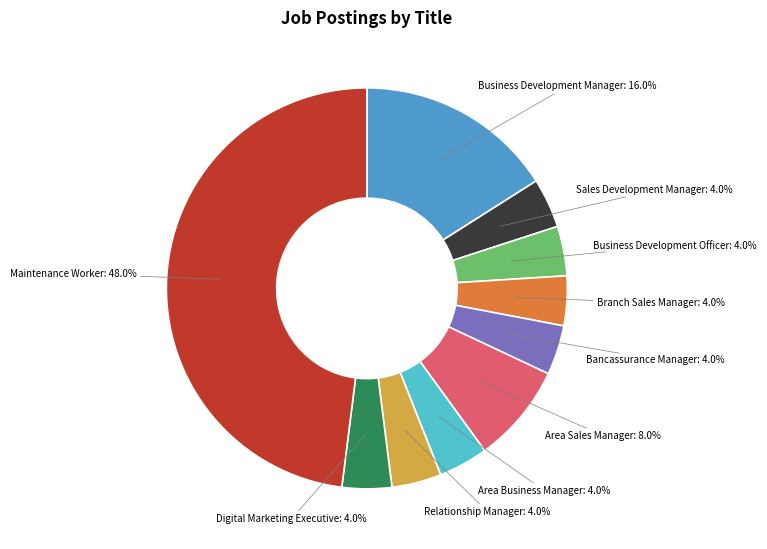

Does any single category account for the majority?

No